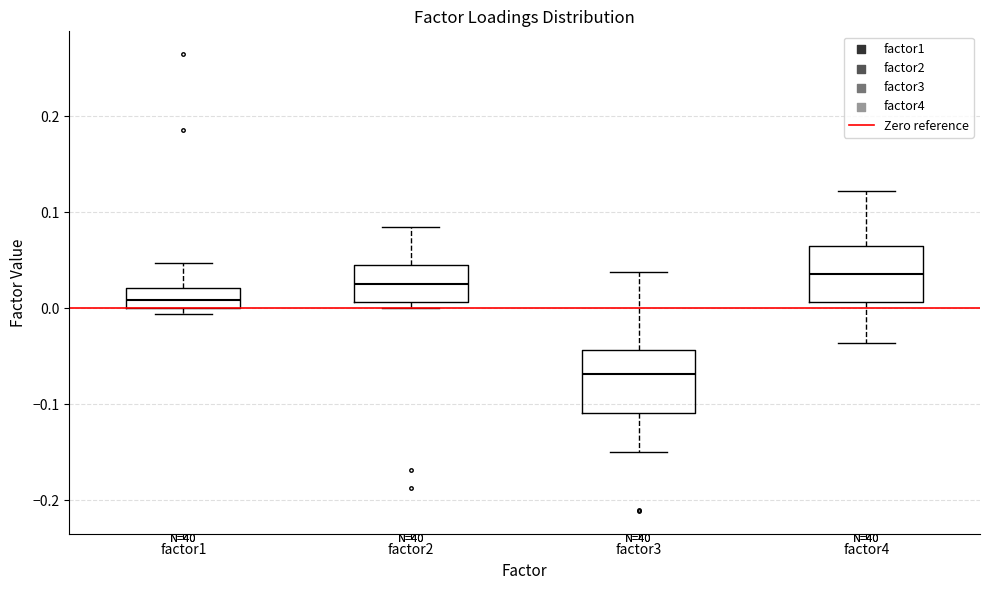

Reading left to right, transcribe this box plot: for each box, give where its median line is, the range the box spans, and where its two whiskers end, as read against the y-axis. The values are not printed on the chart, so give them approximately, as read against the axis.

factor1: median 0.01, box 0.00 to 0.02, whiskers -0.01 to 0.05
factor2: median 0.03, box 0.01 to 0.04, whiskers 0.00 to 0.08
factor3: median -0.07, box -0.11 to -0.04, whiskers -0.15 to 0.04
factor4: median 0.04, box 0.01 to 0.06, whiskers -0.04 to 0.12